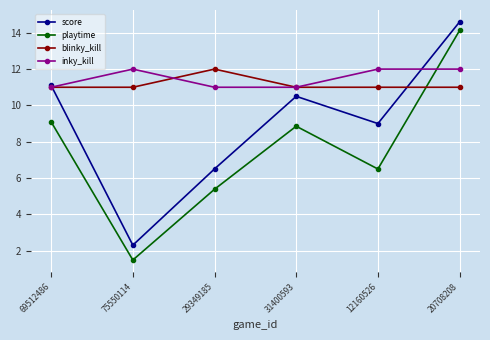

Is this an area chart (filled region under the line)?

No